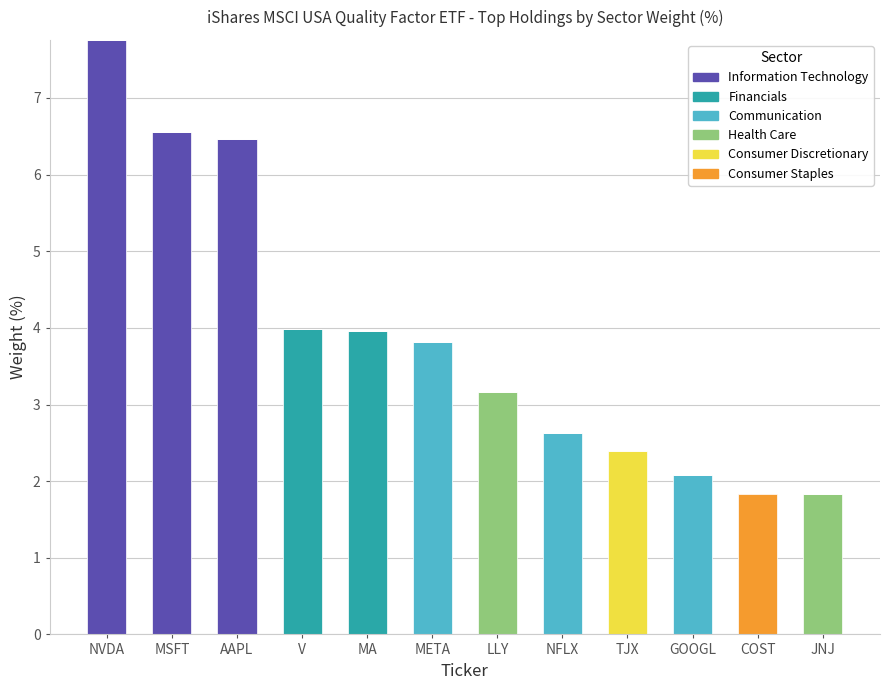

True or false: Information Technology has a value of 6.6 at MSFT.

True